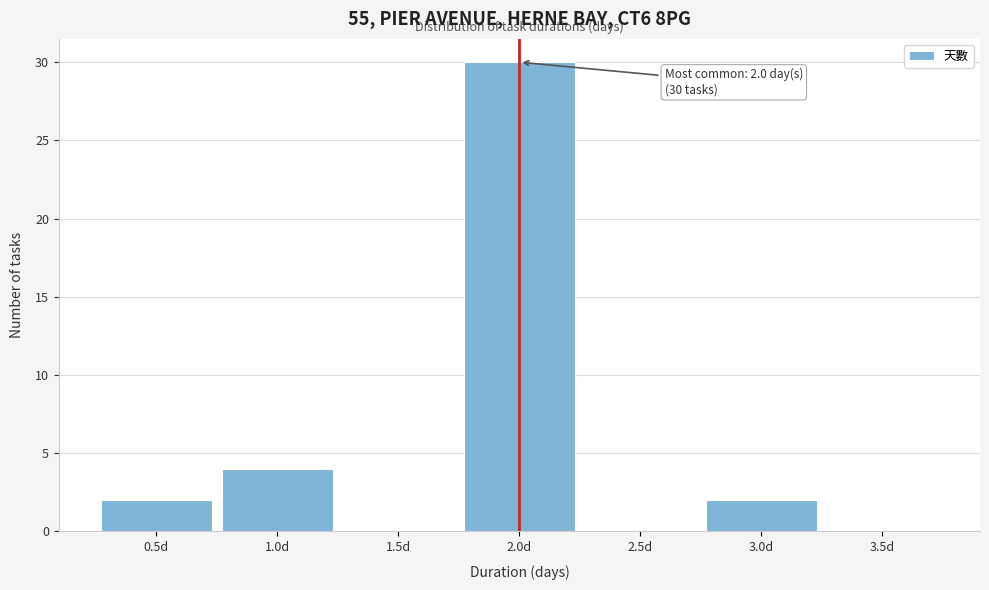

Which range on the x-axis has the tallest bar?

1.75 to 2.25